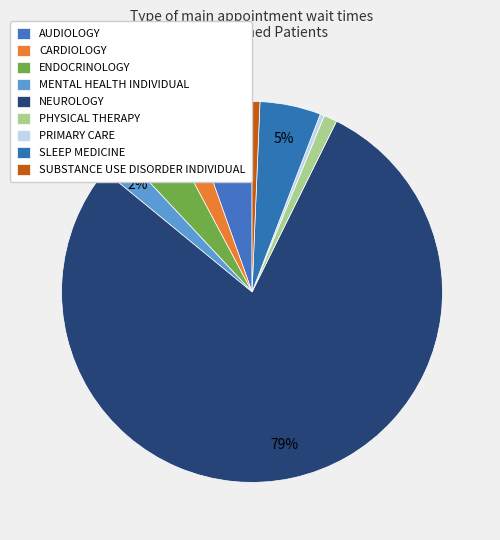

Is it true that ENDOCRINOLOGY is 4% of the pie?

True